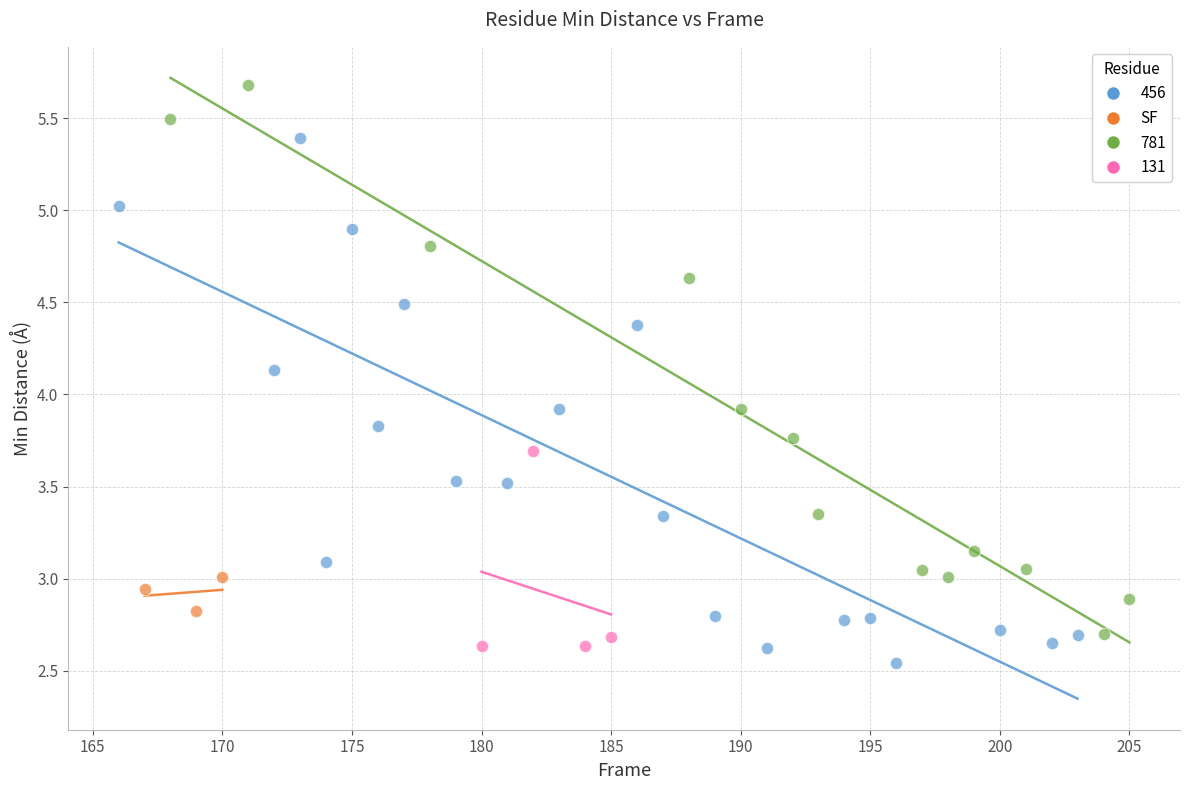

Which series contains the highest Y value?

781